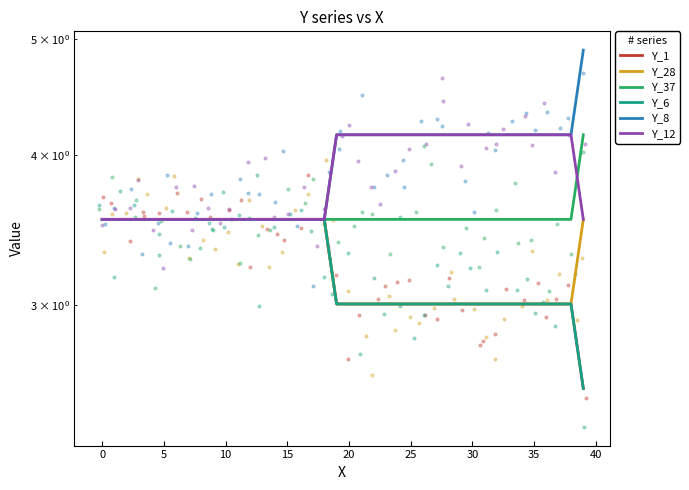

Which series has the largest total across all categories?

Y_8